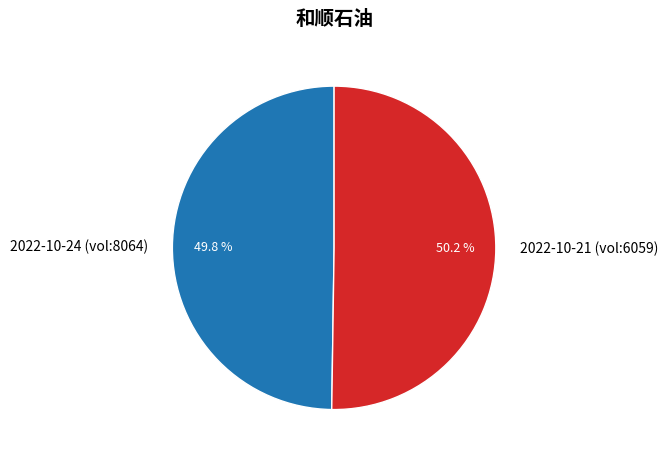

Is there any slice that represents more than half of the pie?

Yes